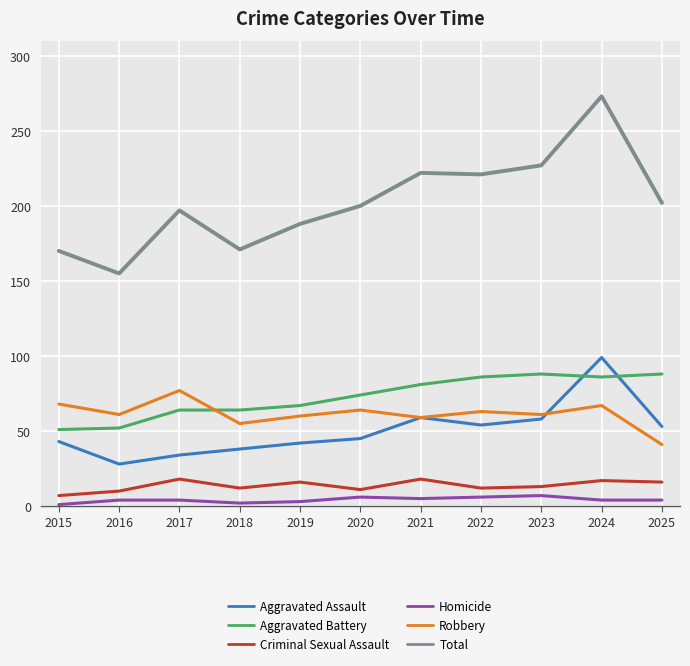

How many values in the Total series are below 200?

5